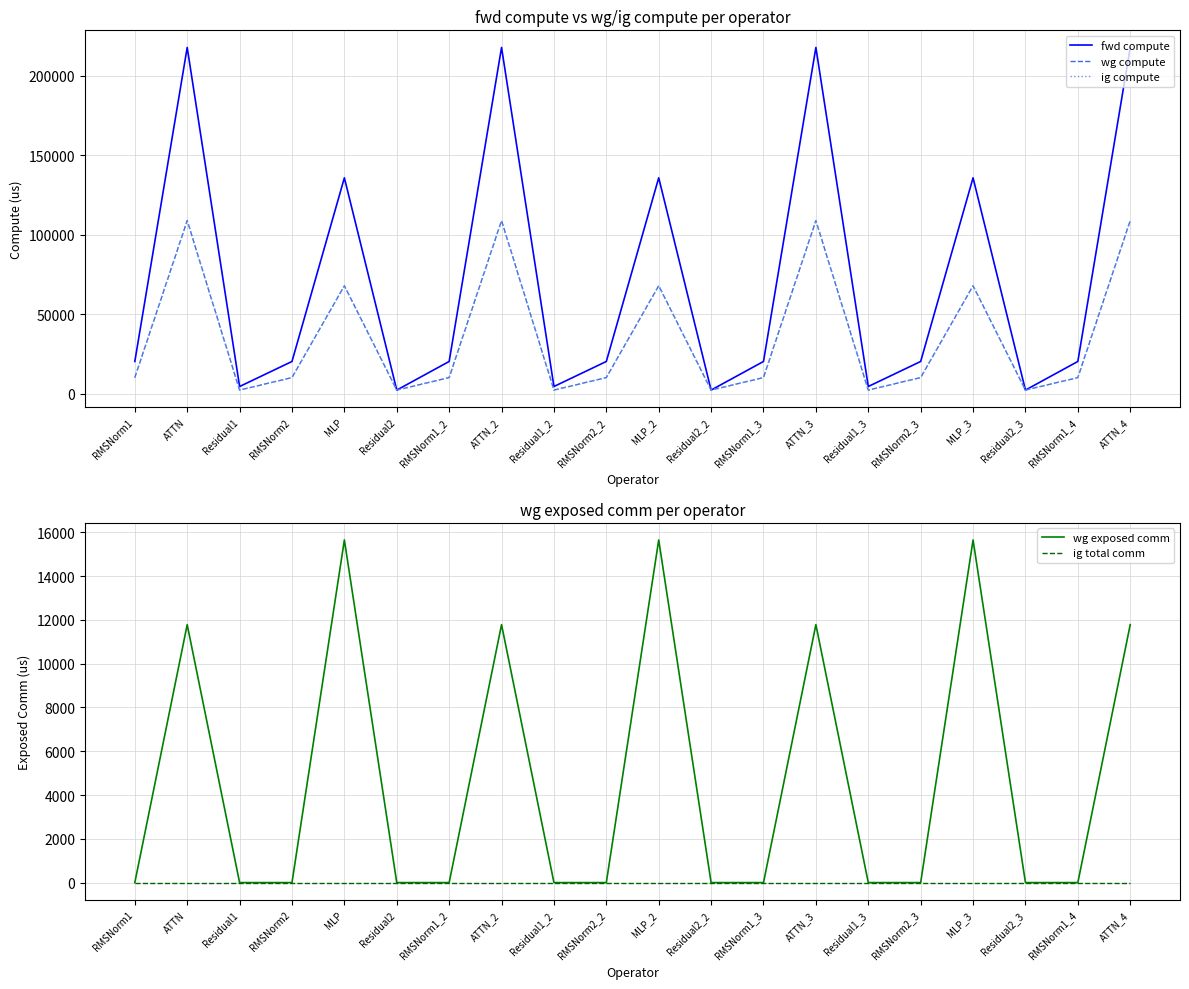

List the labels in order of wg exposed comm value, smallest first.

RMSNorm1, Residual1, RMSNorm2, Residual2, RMSNorm1_2, Residual1_2, RMSNorm2_2, Residual2_2, RMSNorm1_3, Residual1_3, RMSNorm2_3, Residual2_3, RMSNorm1_4, ATTN, ATTN_2, ATTN_3, ATTN_4, MLP, MLP_2, MLP_3